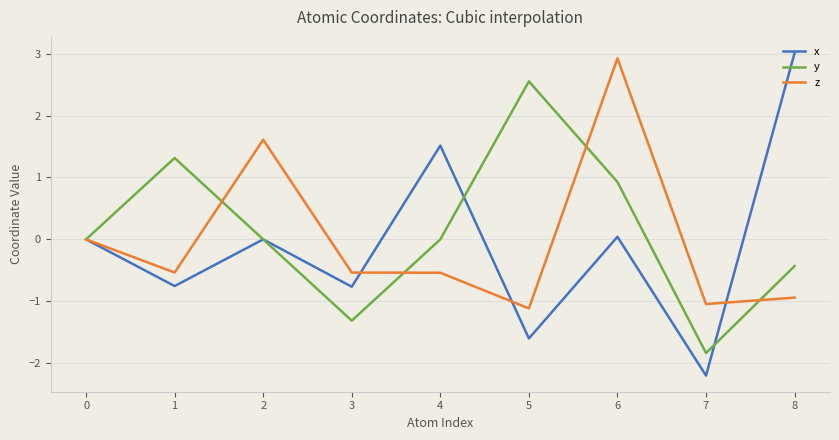

True or false: x has a value of 3.0 at 8.

True